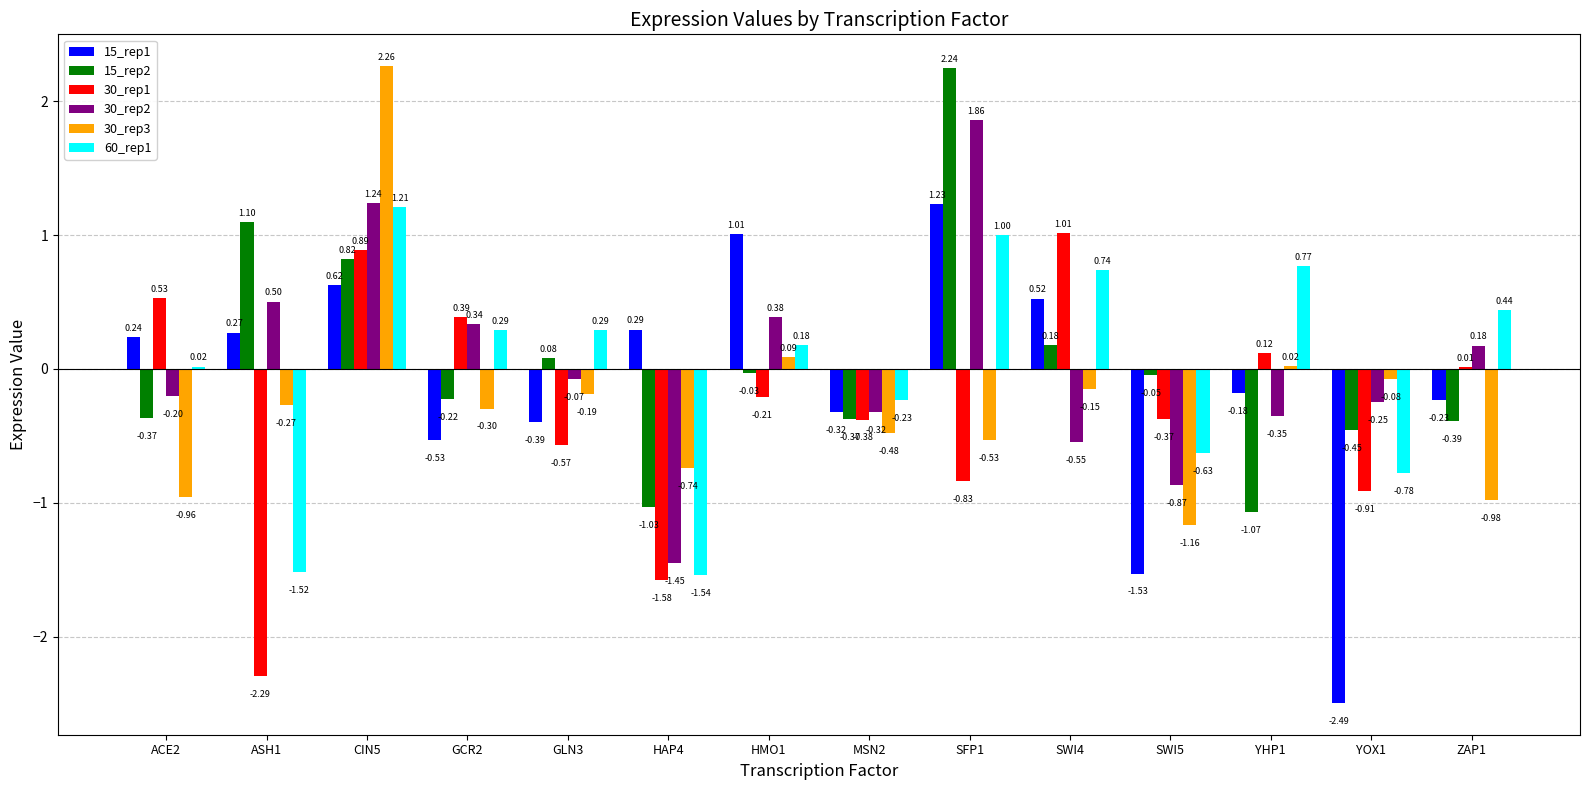

Which series changed the most between CIN5 and SWI5?

30_rep3